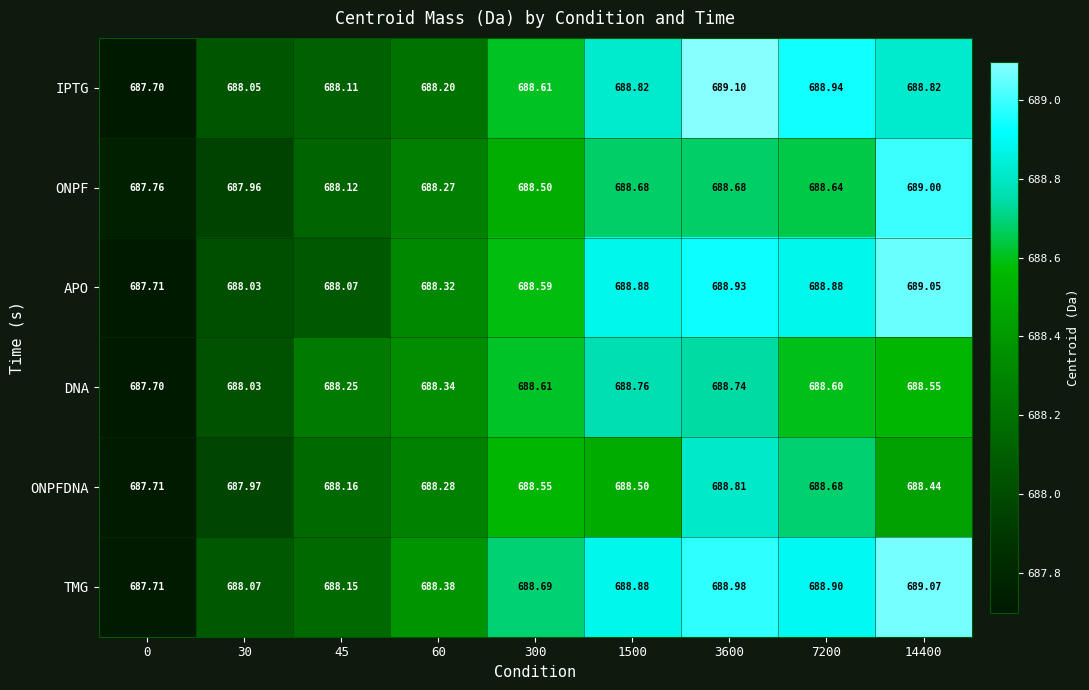

Is the value of DNA at 45 greater than the value of IPTG at 1500?

No